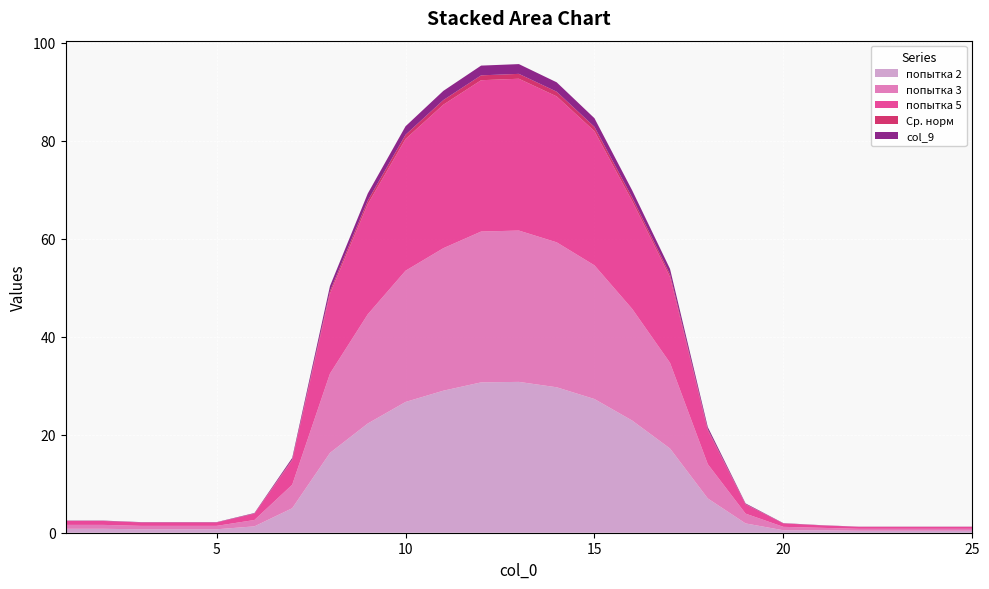

Reading right to left, extract all data points from this chart.

попытка 2: 25=0.4	24=0.4	23=0.4	22=0.4	21=0.5	20=0.5	19=1.9	18=7.0	17=17.2	16=22.9	15=27.3	14=29.7	13=30.8	12=30.7	11=29.0	10=26.7	9=22.3	8=16.3	7=5.0	6=1.3	5=0.7	4=0.7	3=0.7	2=0.8	1=0.8
попытка 3: 25=0.4	24=0.4	23=0.4	22=0.4	21=0.5	20=0.7	19=2.0	18=7.0	17=17.5	16=22.8	15=27.3	14=29.6	13=30.9	12=30.8	11=29.1	10=26.8	9=22.3	8=16.2	7=4.8	6=1.3	5=0.7	4=0.7	3=0.7	2=0.8	1=0.8
попытка 5: 25=0.4	24=0.4	23=0.4	22=0.4	21=0.5	20=0.7	19=1.9	18=6.9	17=17.5	16=22.0	15=27.4	14=29.8	13=31.0	12=30.9	11=29.3	10=26.9	9=22.5	8=16.3	7=5.0	6=1.3	5=0.7	4=0.7	3=0.7	2=0.8	1=0.8
Ср. норм: 25=0.0	24=0.0	23=0.0	22=0.0	21=0.0	20=0.0	19=0.1	18=0.2	17=0.6	16=0.7	15=0.9	14=1.0	13=1.0	12=1.0	11=0.9	10=0.9	9=0.7	8=0.5	7=0.2	6=0.0	5=0.0	4=0.0	3=0.0	2=0.0	1=0.0
col_9: 25=0.0	24=0.0	23=0.0	22=0.0	21=0.0	20=0.0	19=0.1	18=0.4	17=1.1	16=1.5	15=1.8	14=1.9	13=2.0	12=2.0	11=1.9	10=1.7	9=1.4	8=1.0	7=0.3	6=0.1	5=0.0	4=0.0	3=0.0	2=0.1	1=0.1